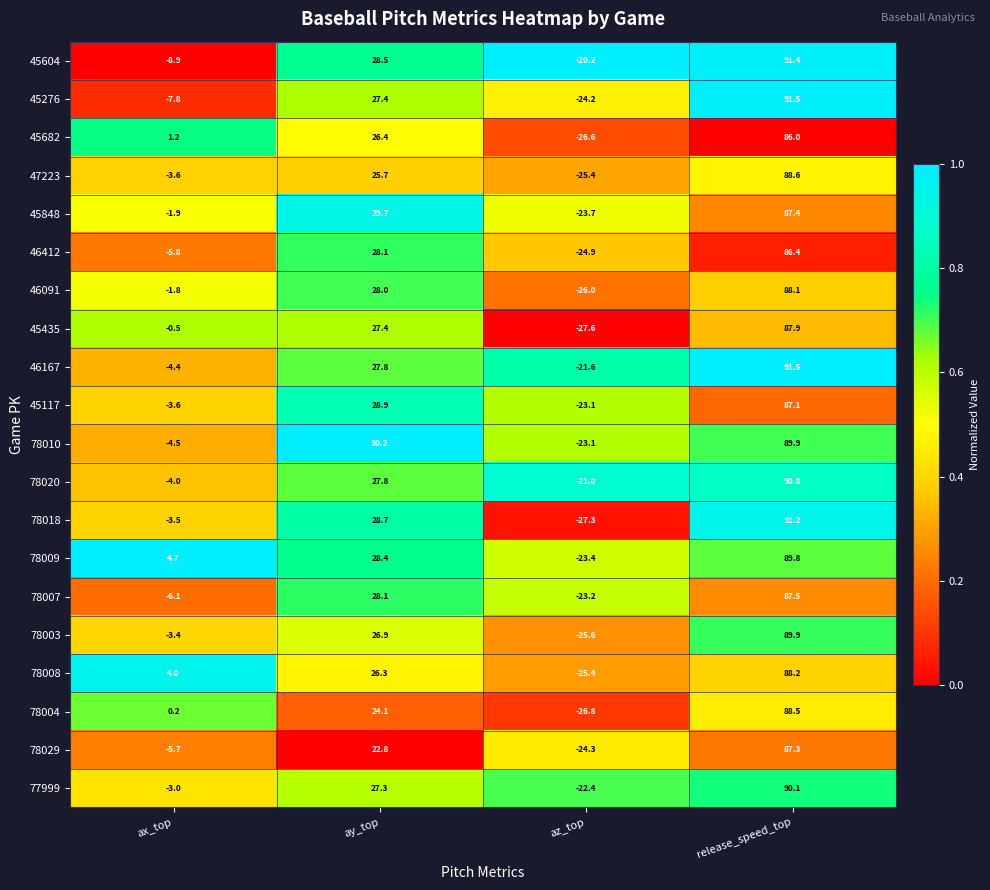

At which category is the sum across all series the highest?

release_speed_top